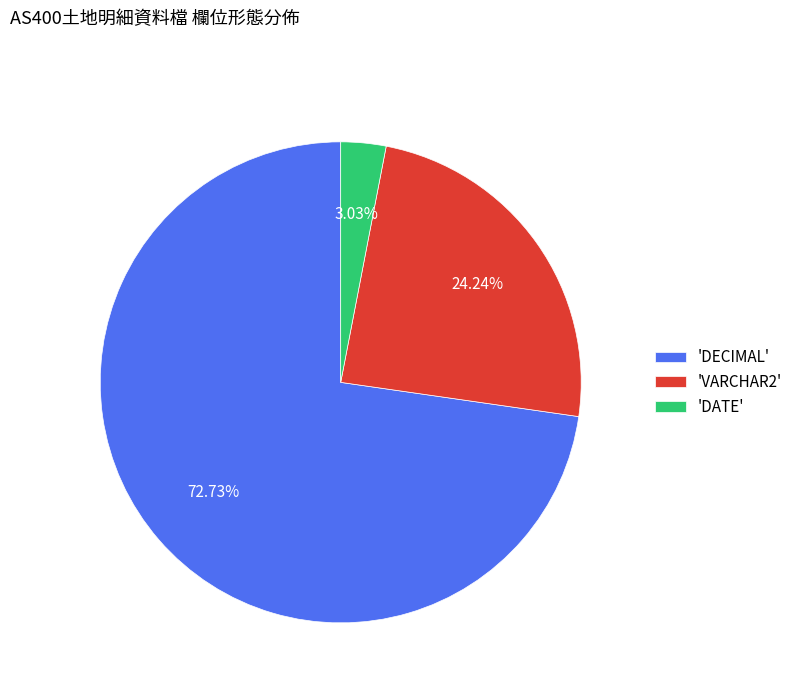

Rank the categories by value from highest to lowest.

'DECIMAL', 'VARCHAR2', 'DATE'